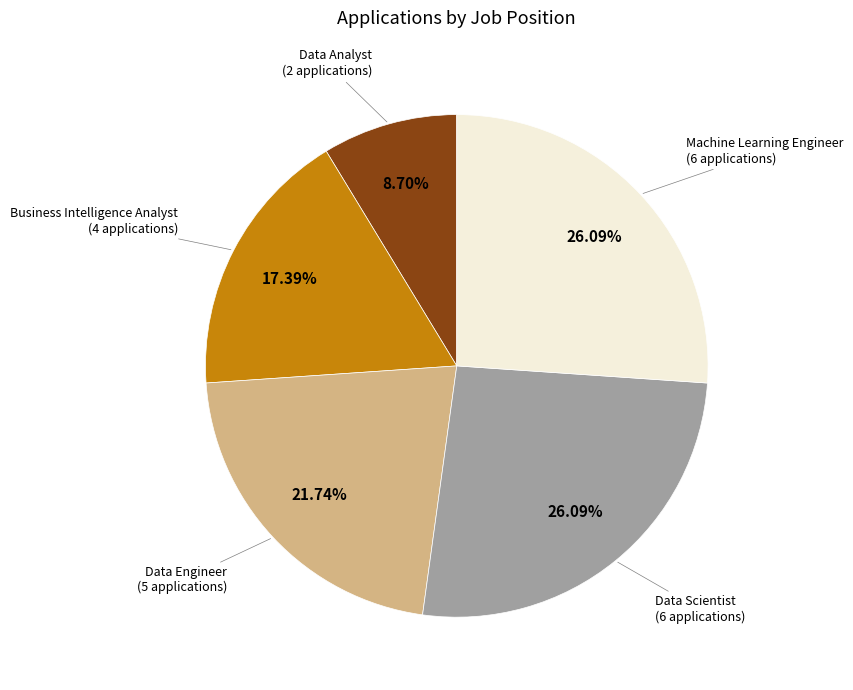

Which category has the smallest portion of the pie?

Data Analyst